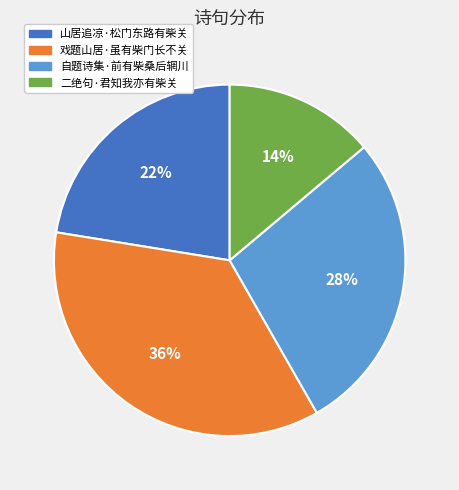

To the nearest percent, what is the difference between the largest and smallest slice percentages?

22%